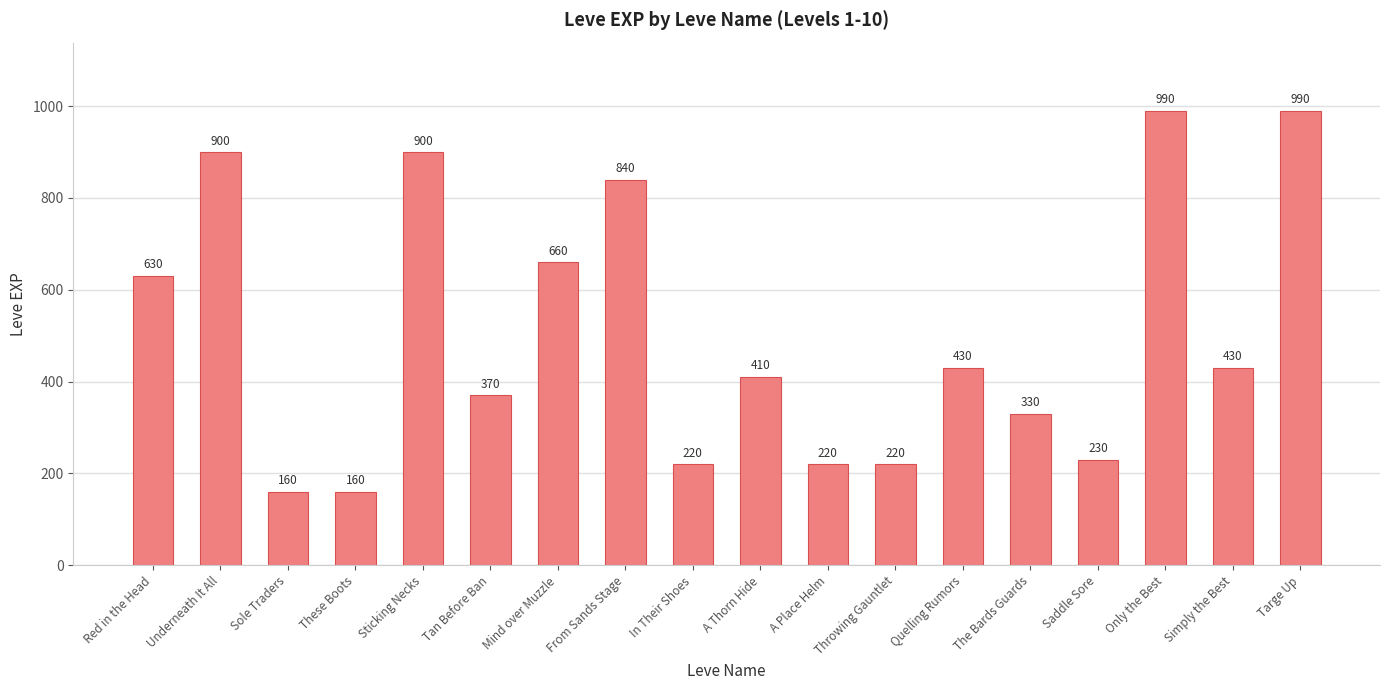

How many data points are less than 430?

9